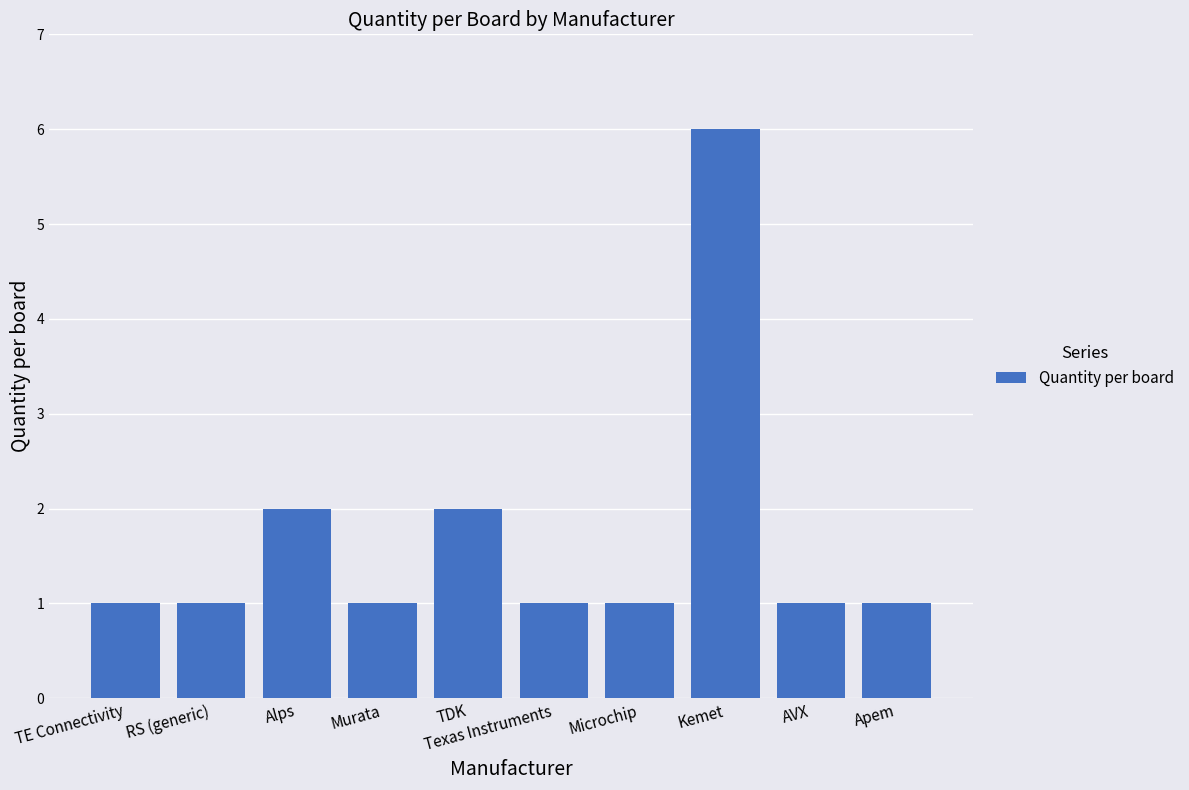

What is the sum of the values at AVX and Apem?

2